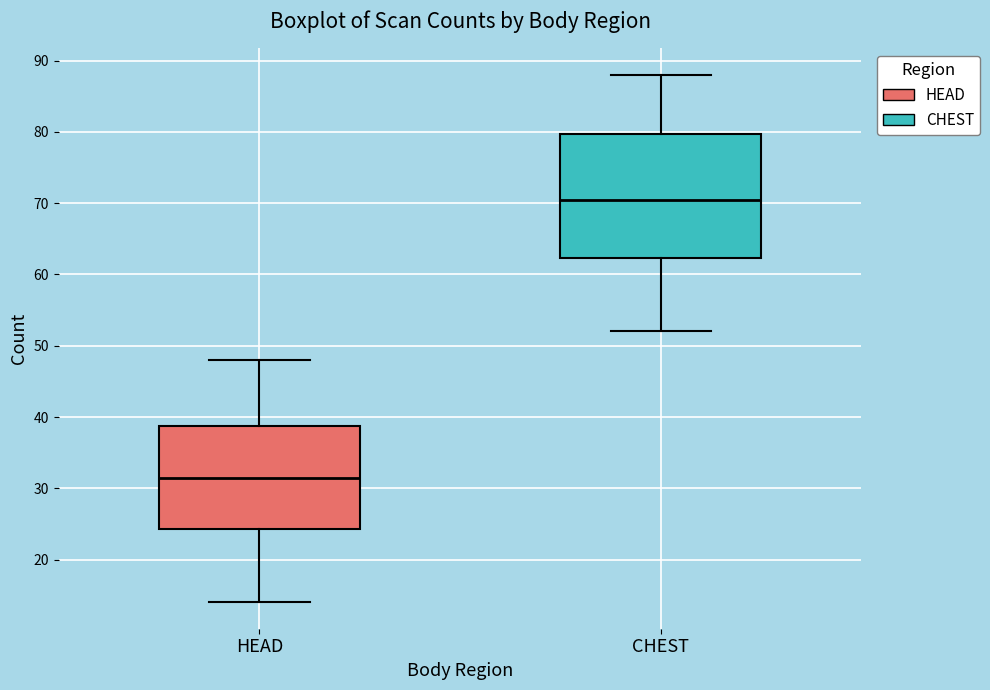

Reading left to right, read every box against the y-axis: the position of its median line, the range the box covers, and the ends of its whiskers. The values are not printed on the chart, so give them approximately, as read against the axis.

HEAD: median 32, box 24 to 39, whiskers 14 to 48
CHEST: median 71, box 62 to 80, whiskers 52 to 88